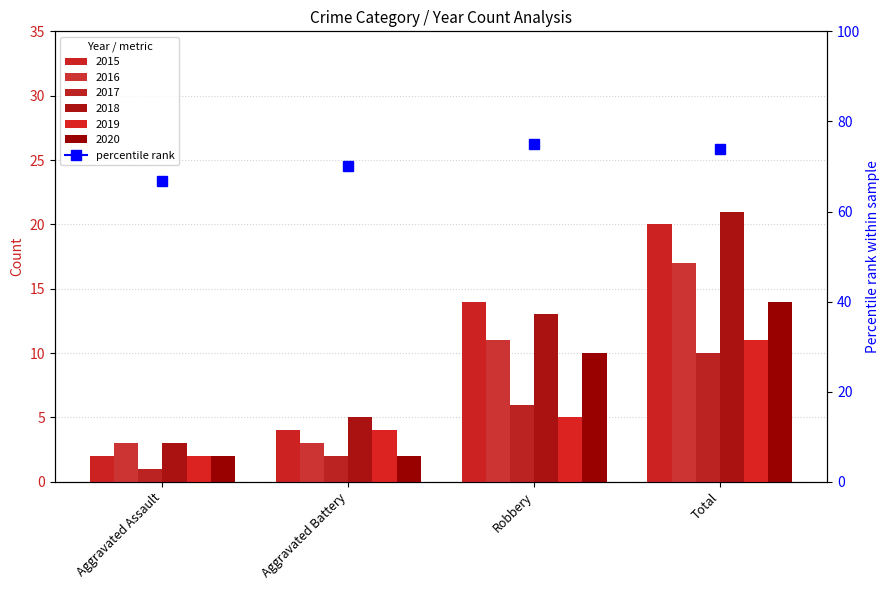

What is the sum of the 2016 values at Total and Robbery?

28